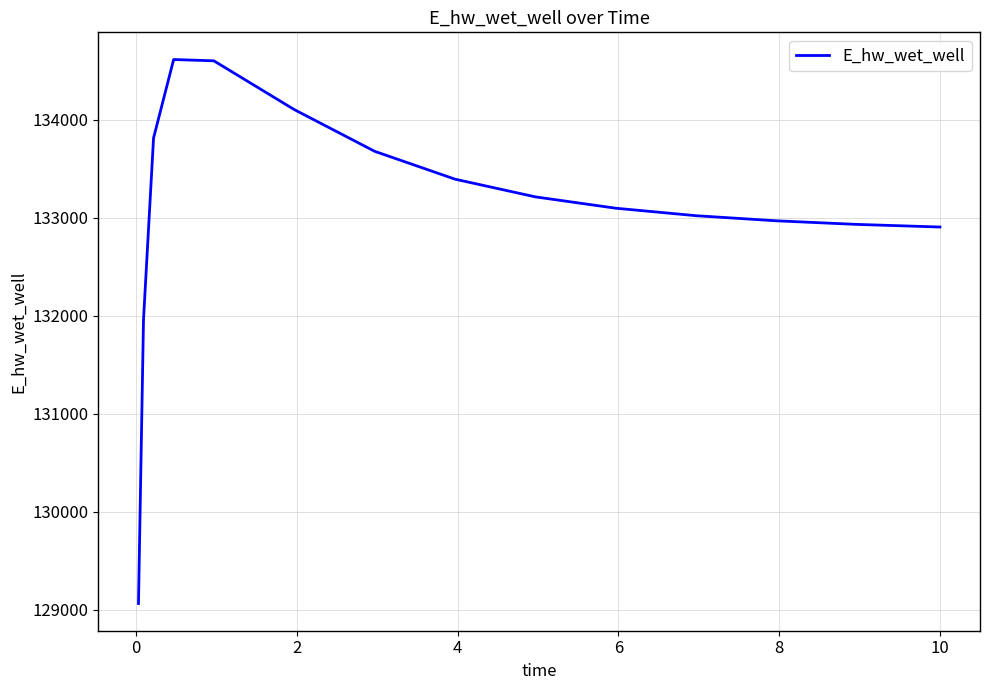

What is the minimum value shown in the chart?

129065.4